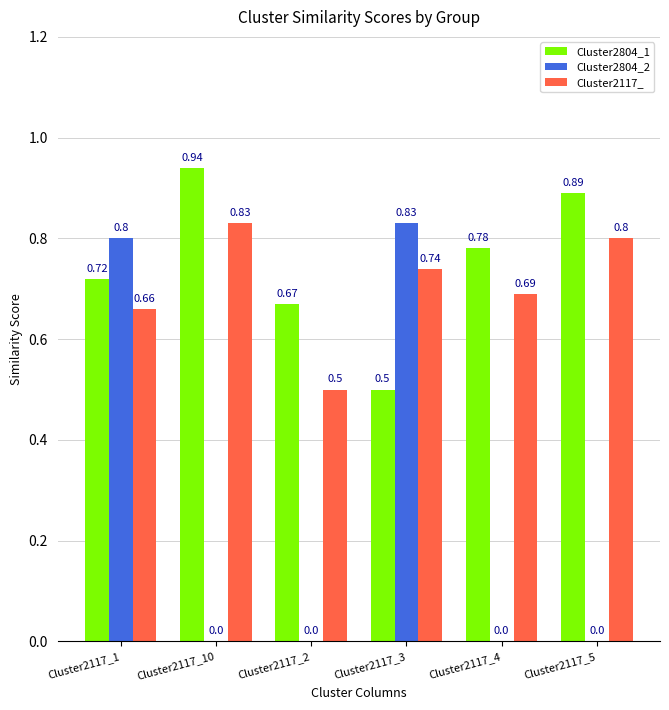

What is the sum of the Cluster2117_ values at Cluster2117_1 and Cluster2117_2?

1.2